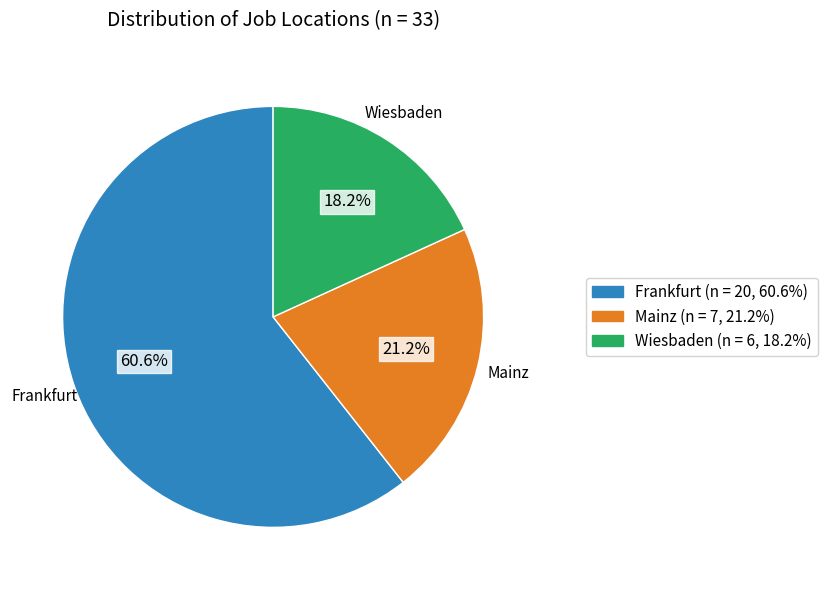

How much of the chart is everything except Wiesbaden?

81.8%